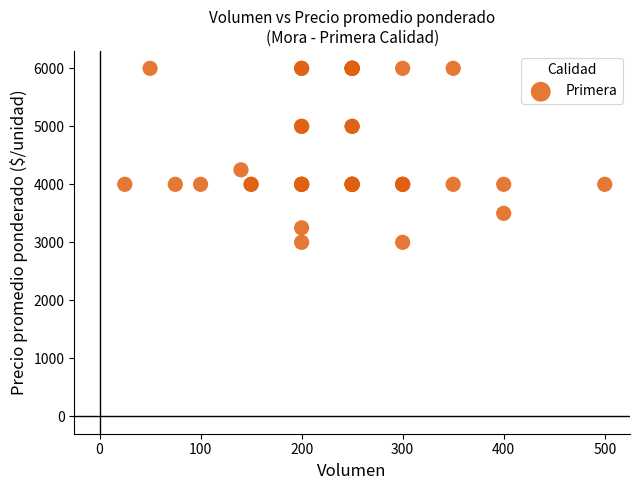

What Y value in the scatter plot is closest to 4500?

4250